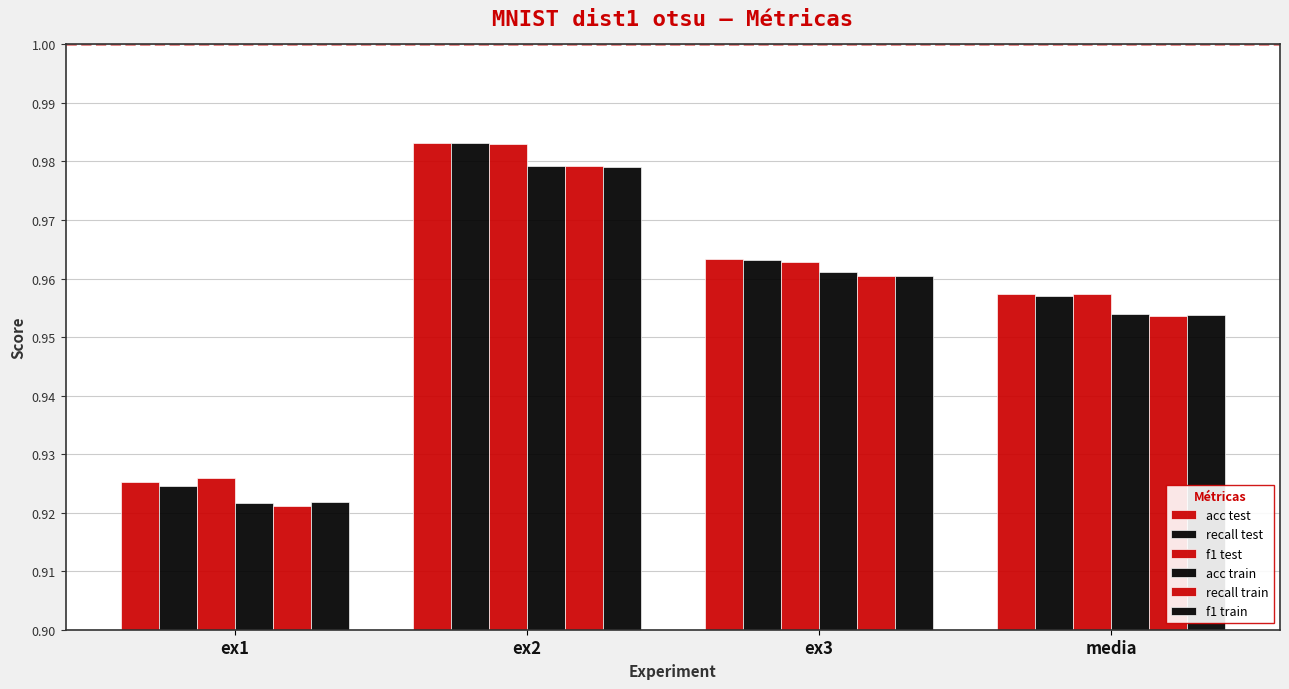

The acc test series shows 0.4 at ex2. True or false?

False